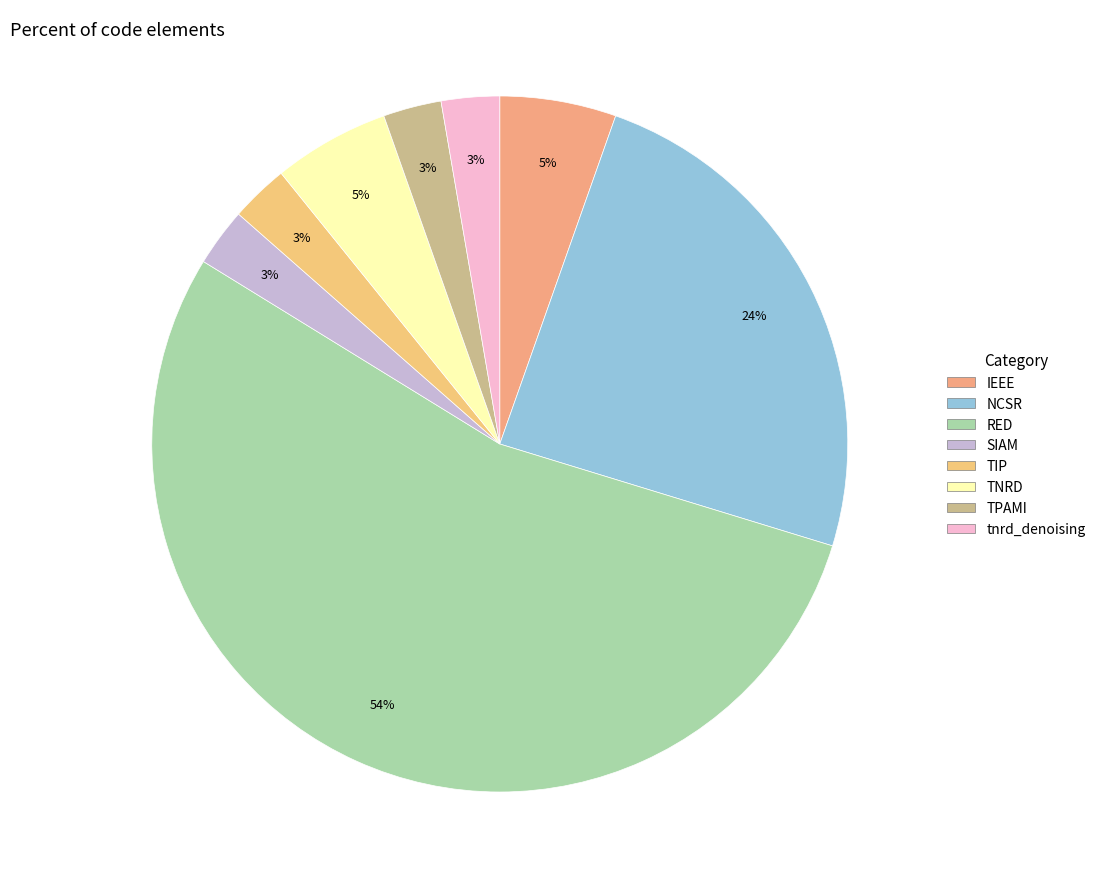

Combined, do NCSR and SIAM account for over 50%?

No